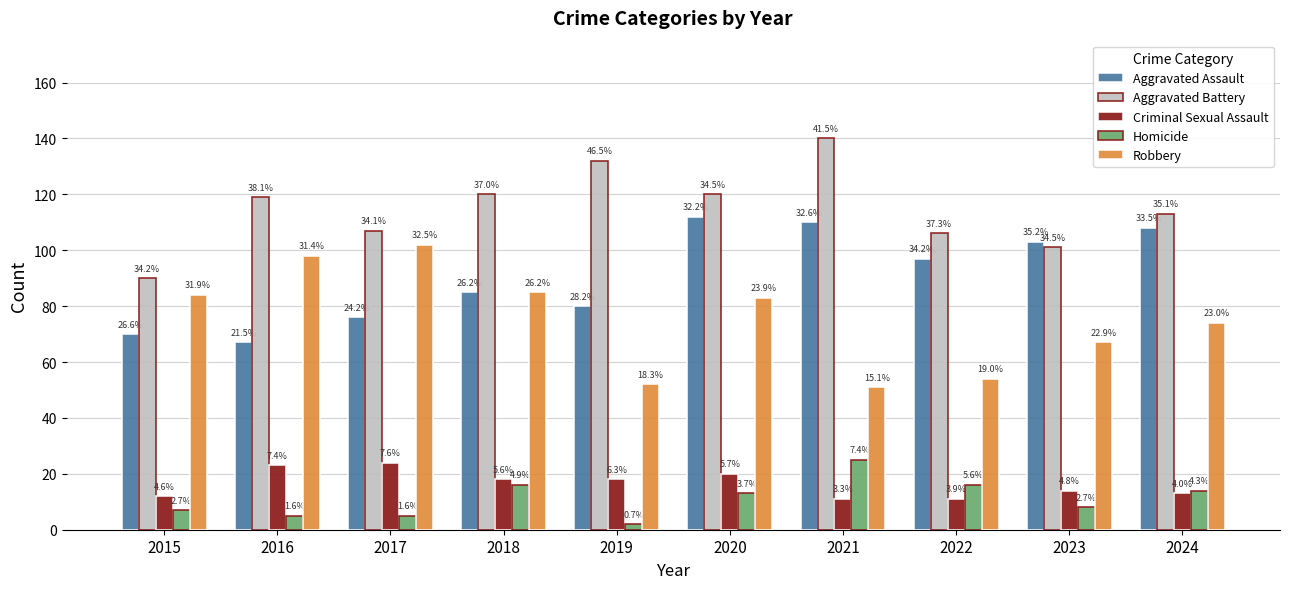

What are all the series names shown in the legend?

Aggravated Assault, Aggravated Battery, Criminal Sexual Assault, Homicide, Robbery